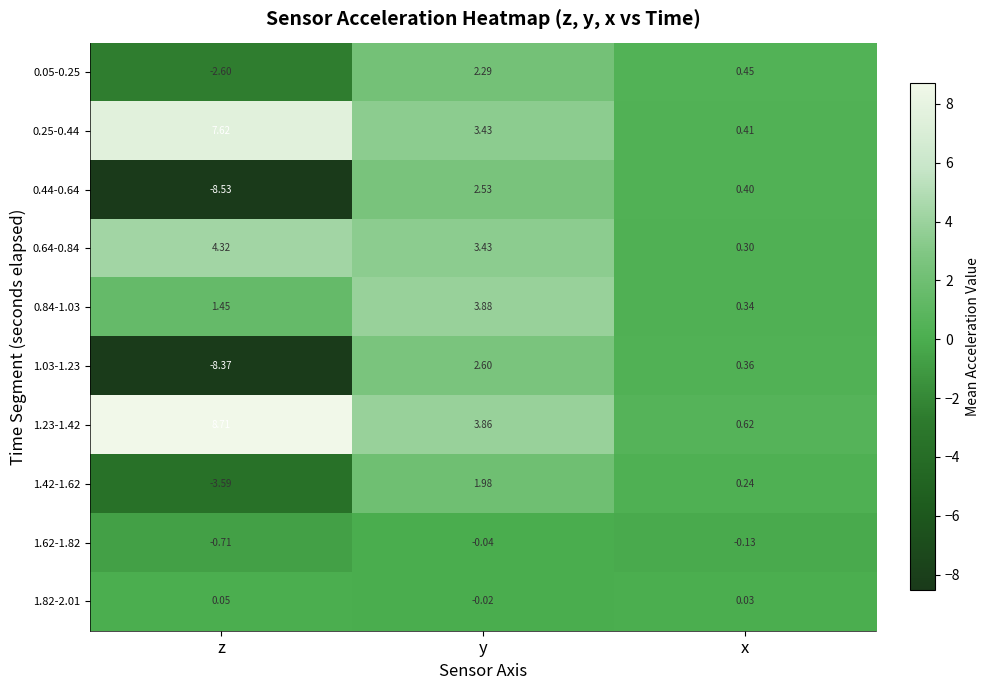

At which category is the sum across all series the highest?

y